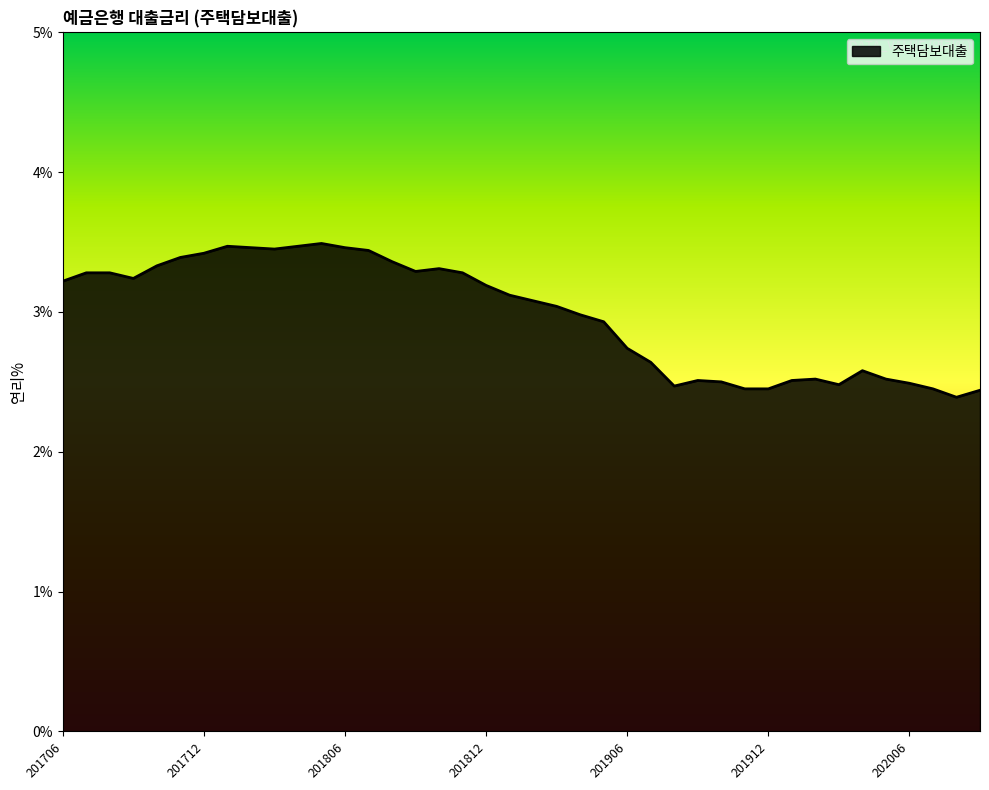

What is the difference between the maximum and minimum values?

1.1